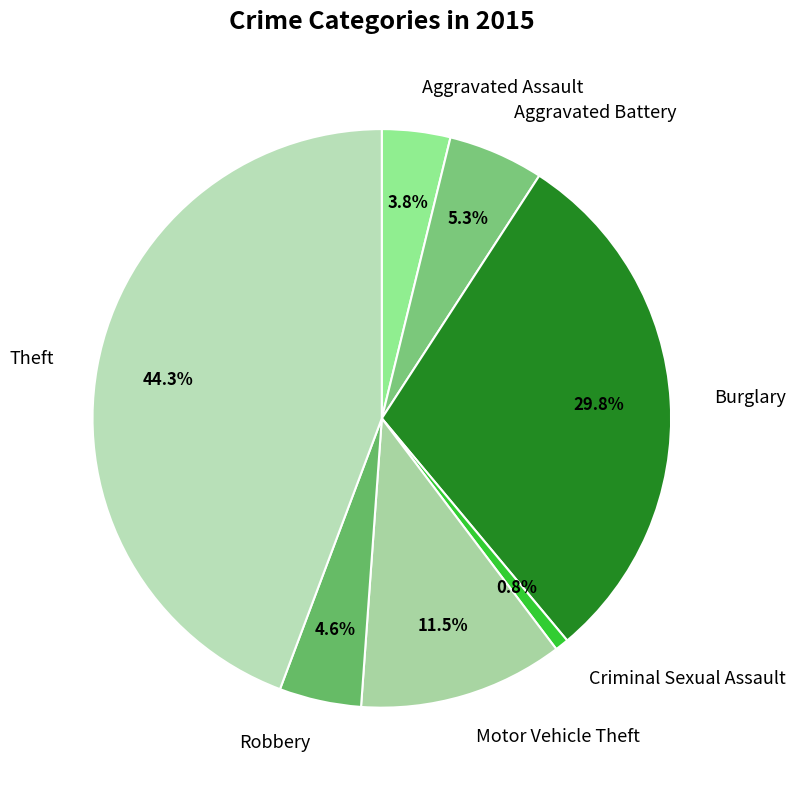

Rank the categories by value from highest to lowest.

Theft, Burglary, Motor Vehicle Theft, Aggravated Battery, Robbery, Aggravated Assault, Criminal Sexual Assault